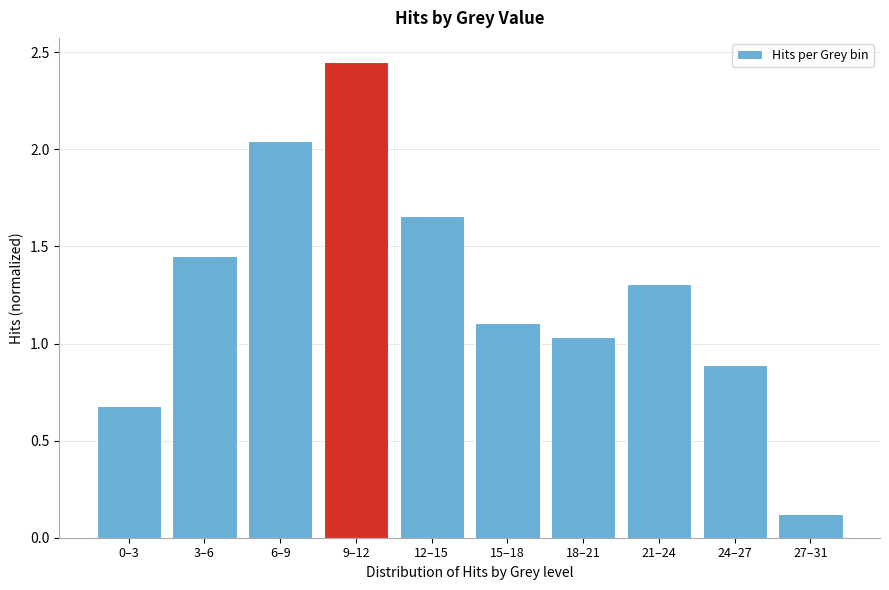

At which label does the data first exceed 1?

3–6